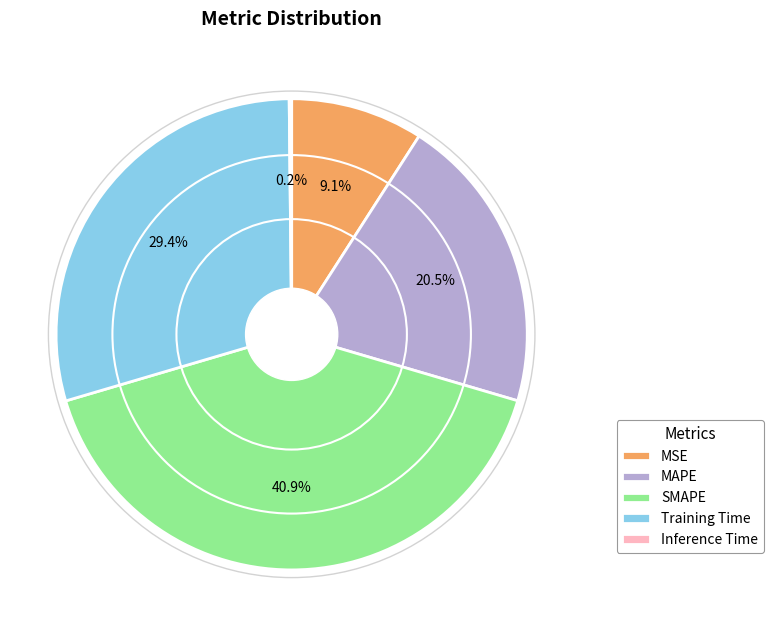

Which slice is the largest?

SMAPE